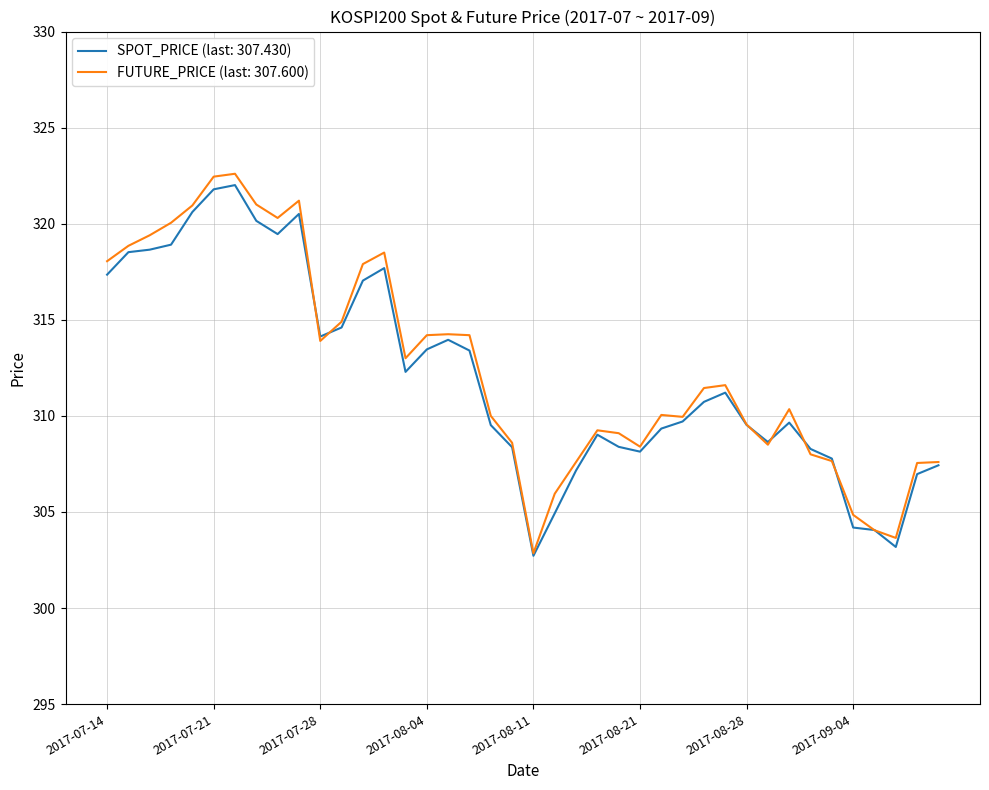

Which series has the widest spread of values?

FUTURE_PRICE (last: 307.600)